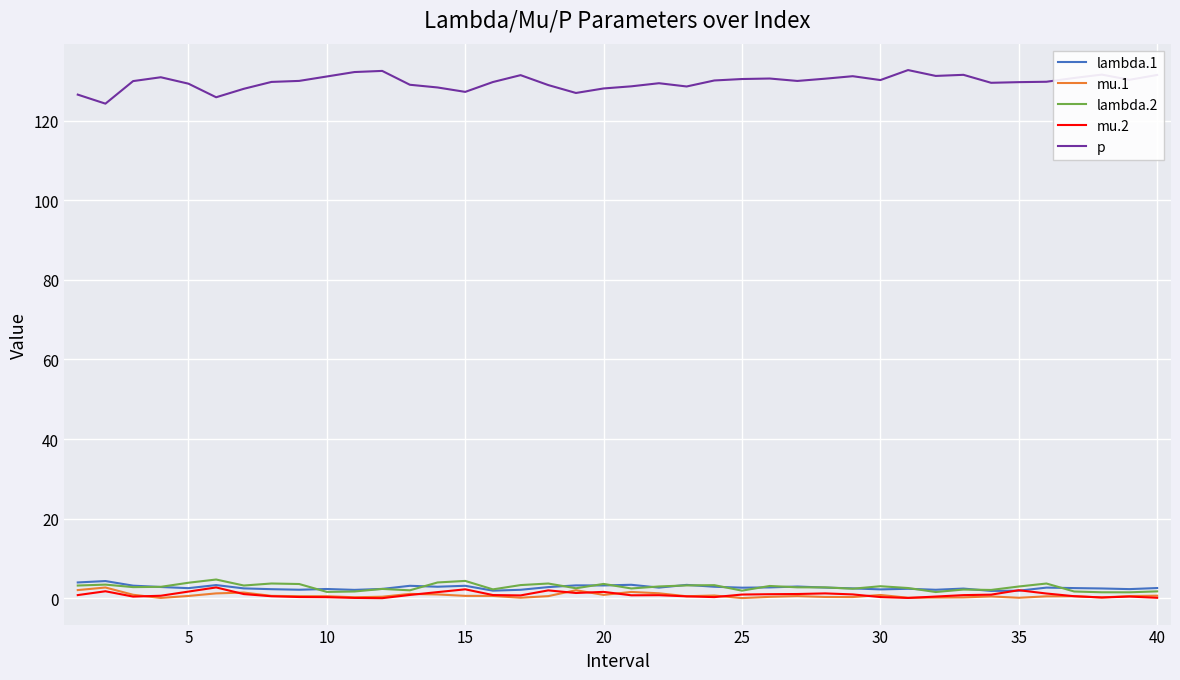

What is the highest value of the p series?

132.7